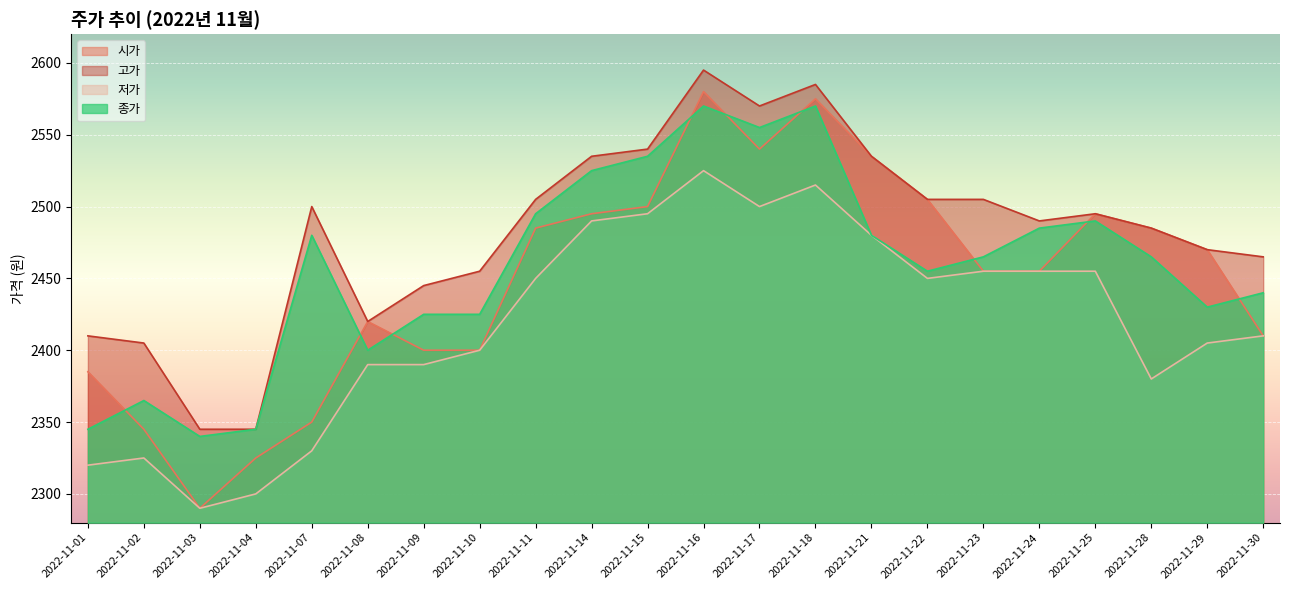

What is the value of the 고가 point at the 13th from the left?

2570